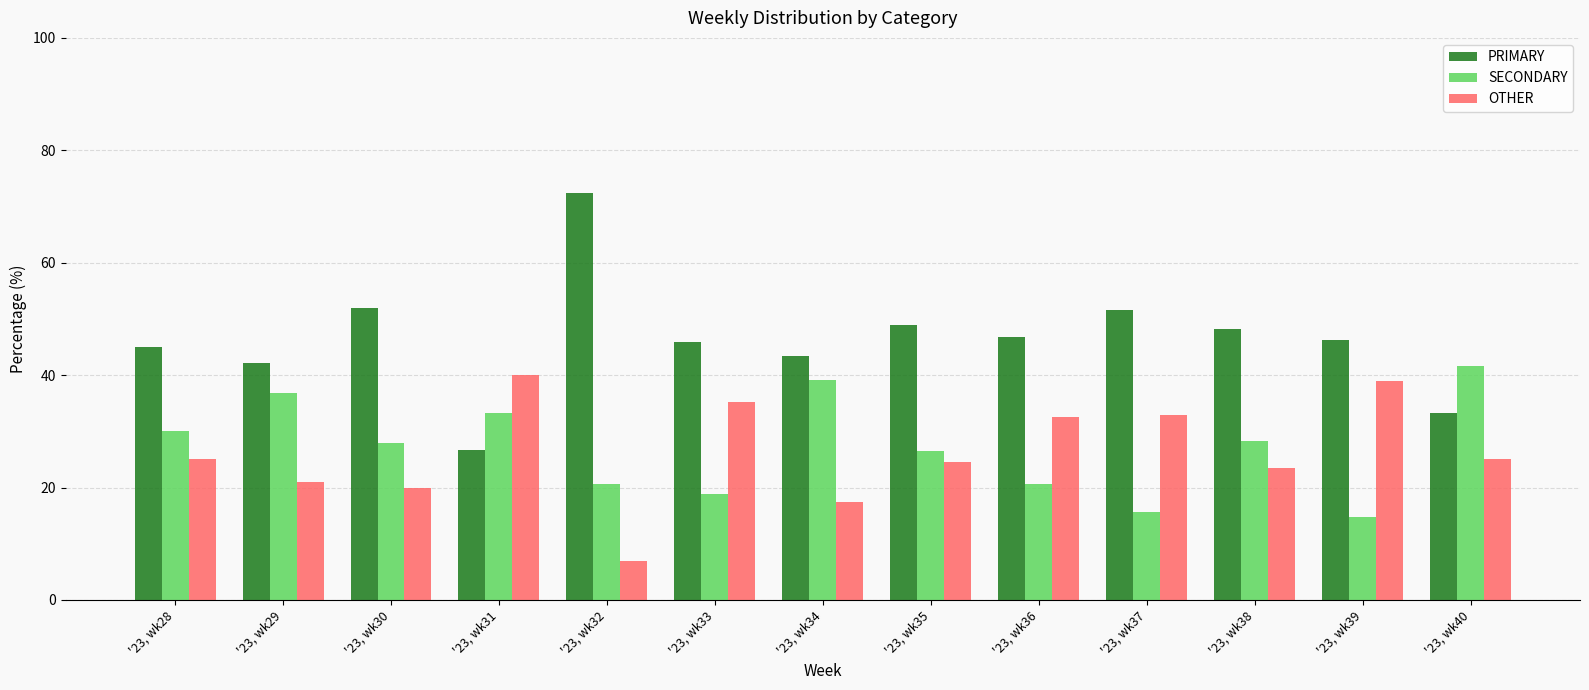

What is the sum of the SECONDARY values at '23, wk37 and '23, wk31?

49.0